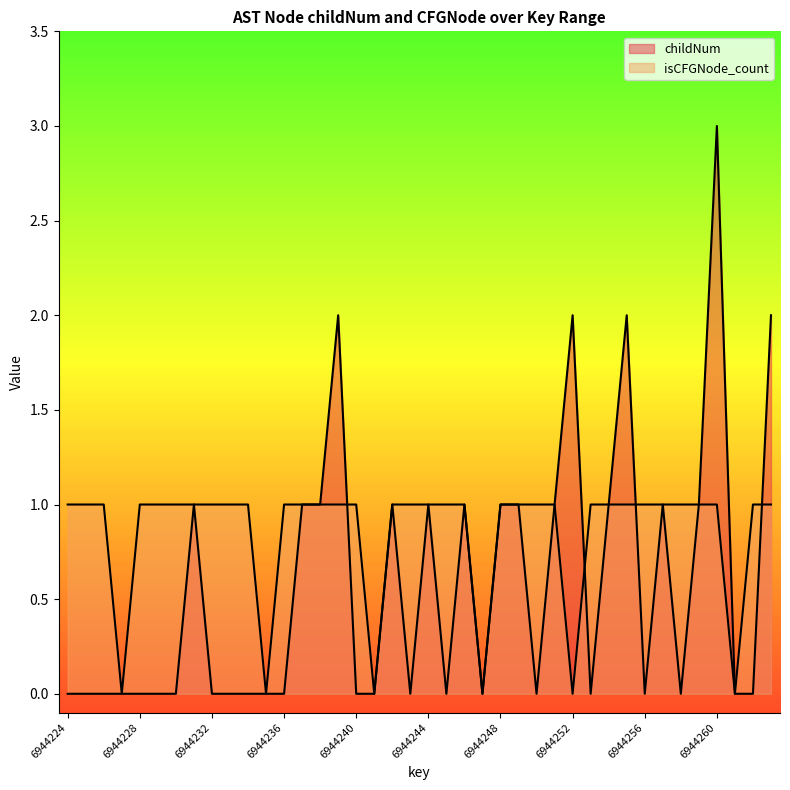

What is the difference between the maximum and minimum values in the isCFGNode_count series?

1